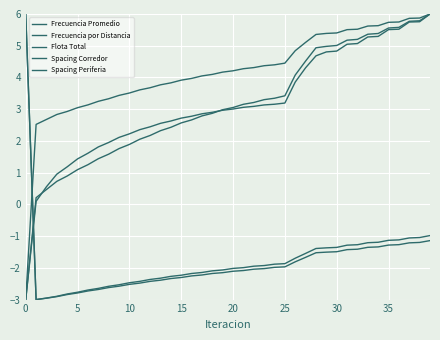

Does the chart have visible grid lines?

Yes